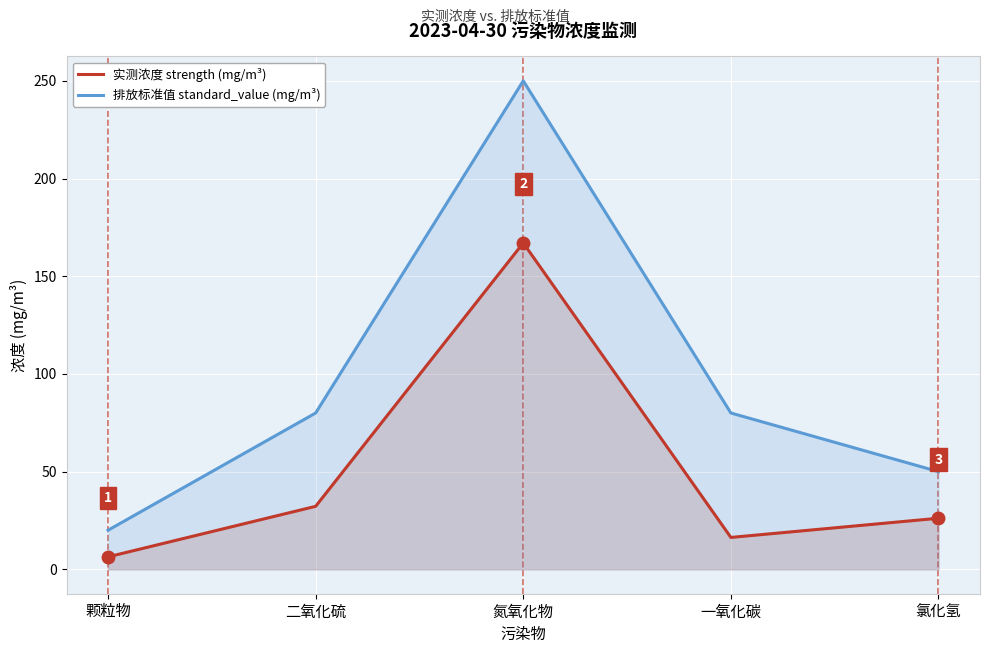

Is the value of 排放标准值 standard_value (mg/m³) at 颗粒物 greater than the value of 实测浓度 strength (mg/m³) at 颗粒物?

Yes